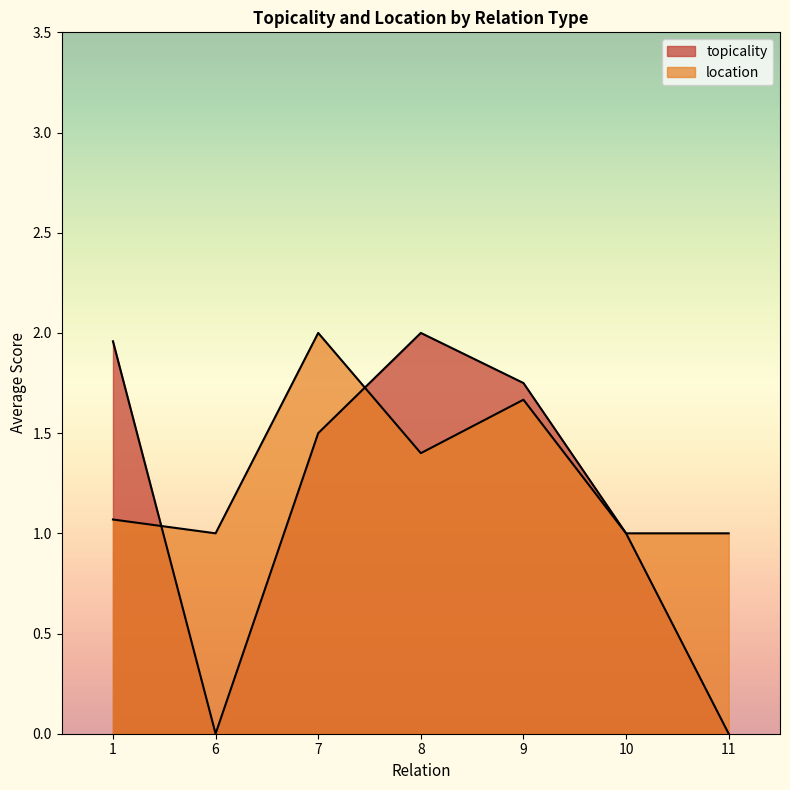

Is the value of topicality at 1 greater than the value of location at 7?

Yes